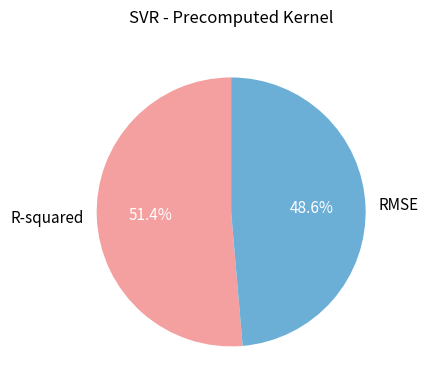

How many segments does this pie chart have?

2